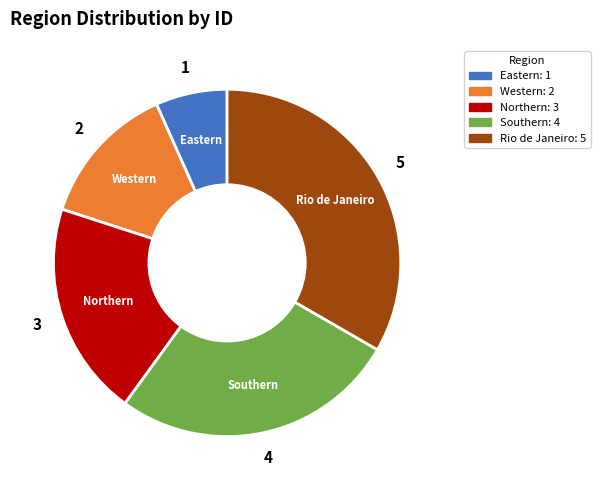

The Southern slice represents 40% of the pie. True or false?

False